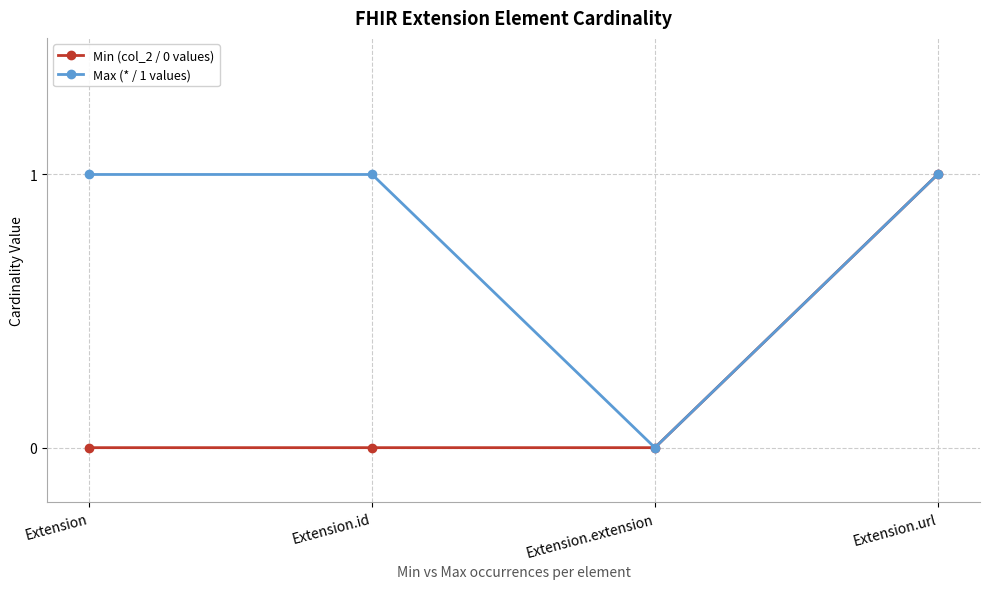

Which category has the highest value in the Min (col_2 / 0 values) series?

Extension.url